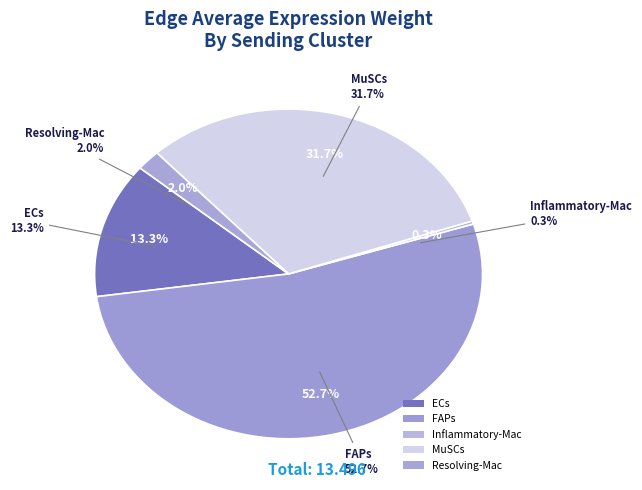

To the nearest percent, what is the average slice percentage?

20%